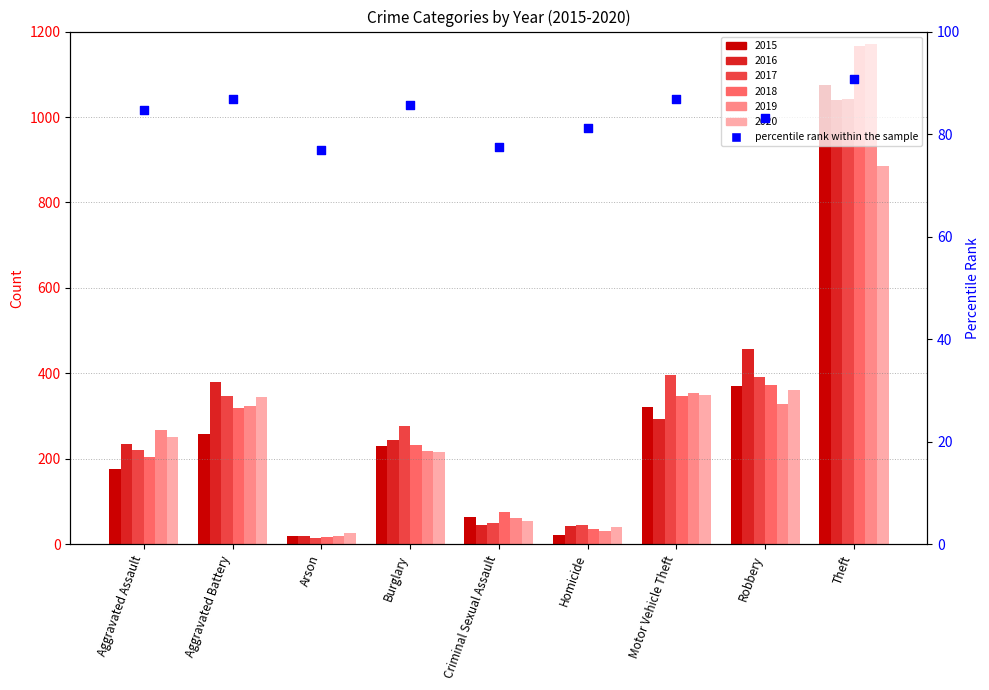

What is the ratio of the value at Motor Vehicle Theft to the value at Aggravated Battery?

1.0